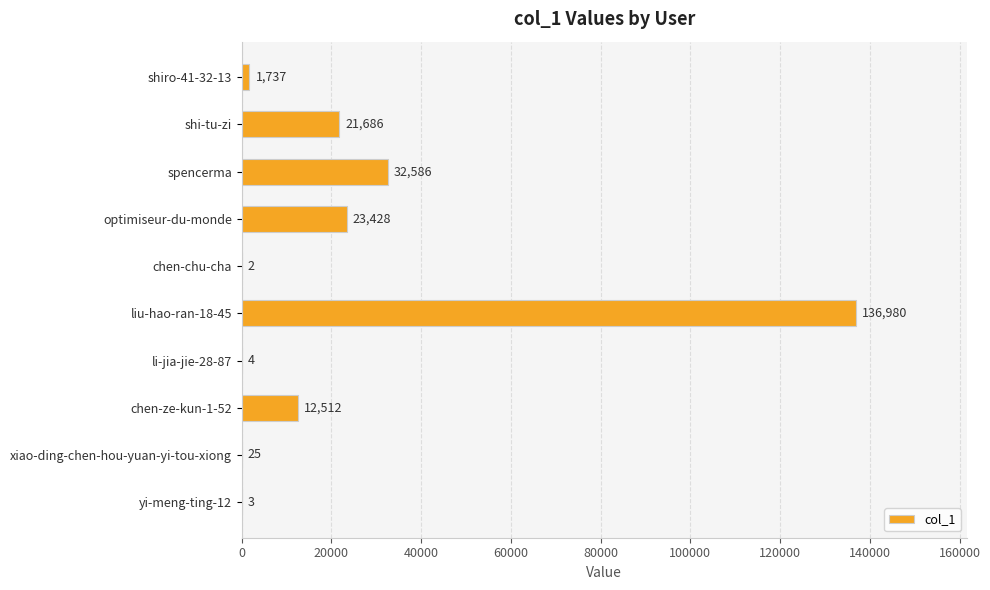

The value at yi-meng-ting-12 is 3. True or false?

True